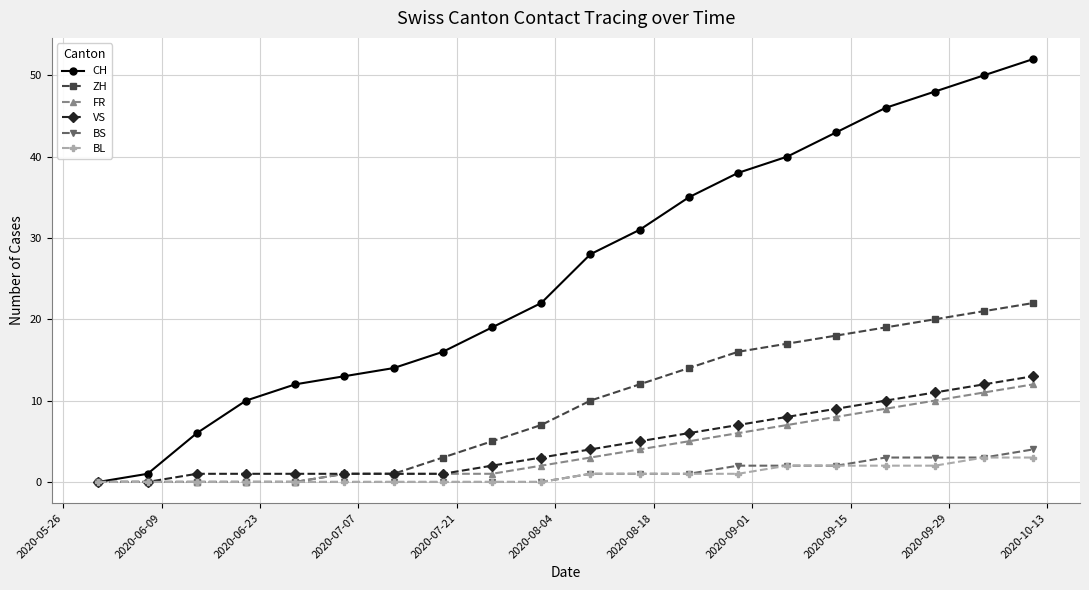

What is the highest value of the ZH series?

22